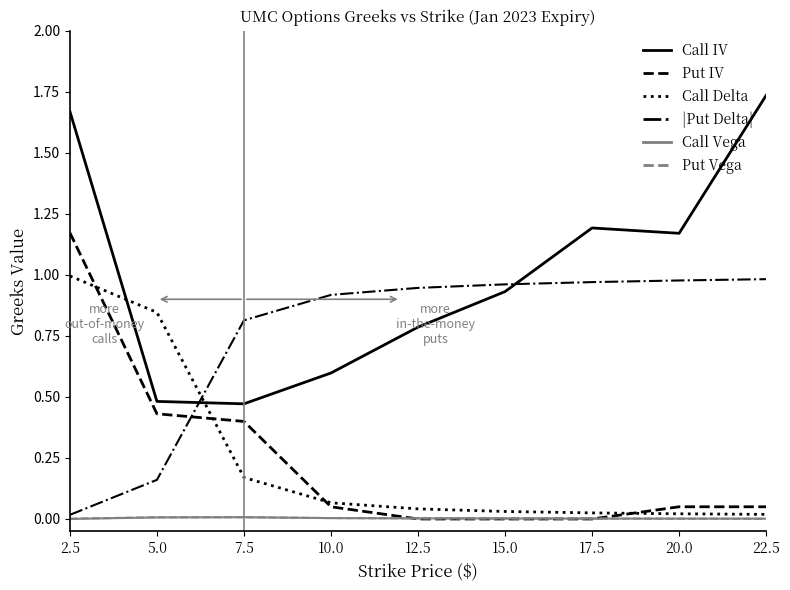

True or false: Call IV has a value of 0.3 at 12.5.

False